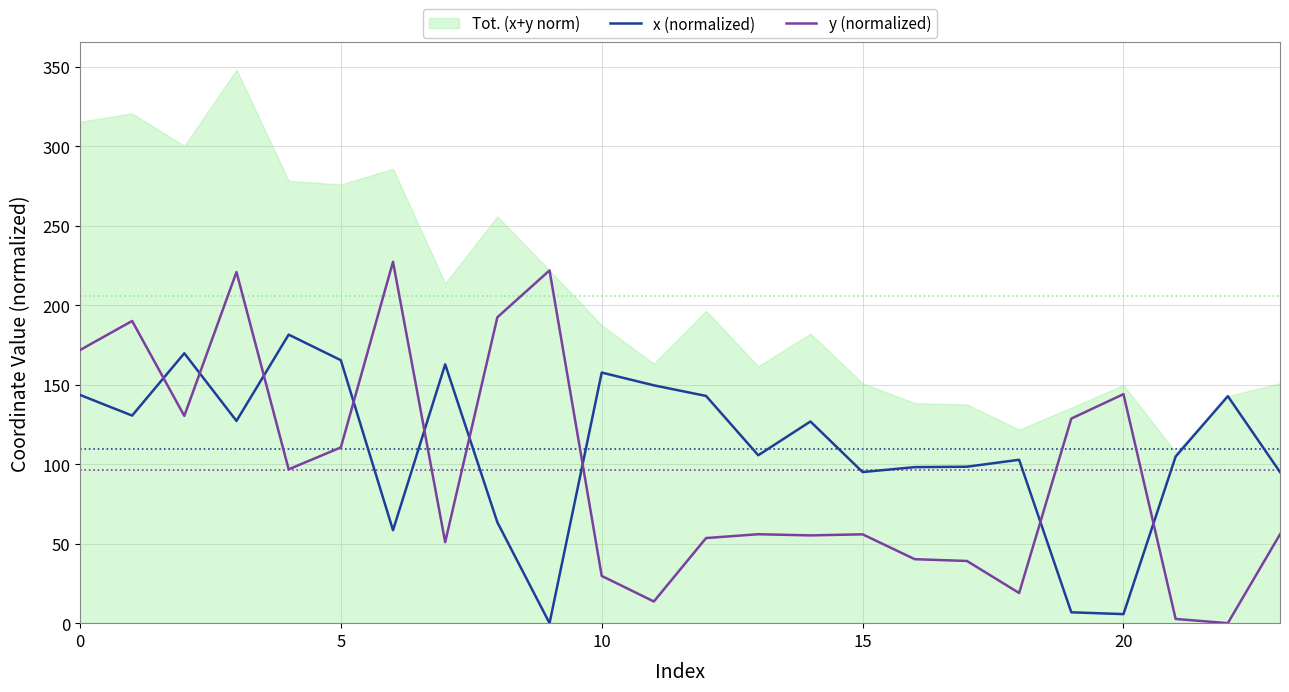

How many times do y (normalized) and x (normalized) cross each other?

9